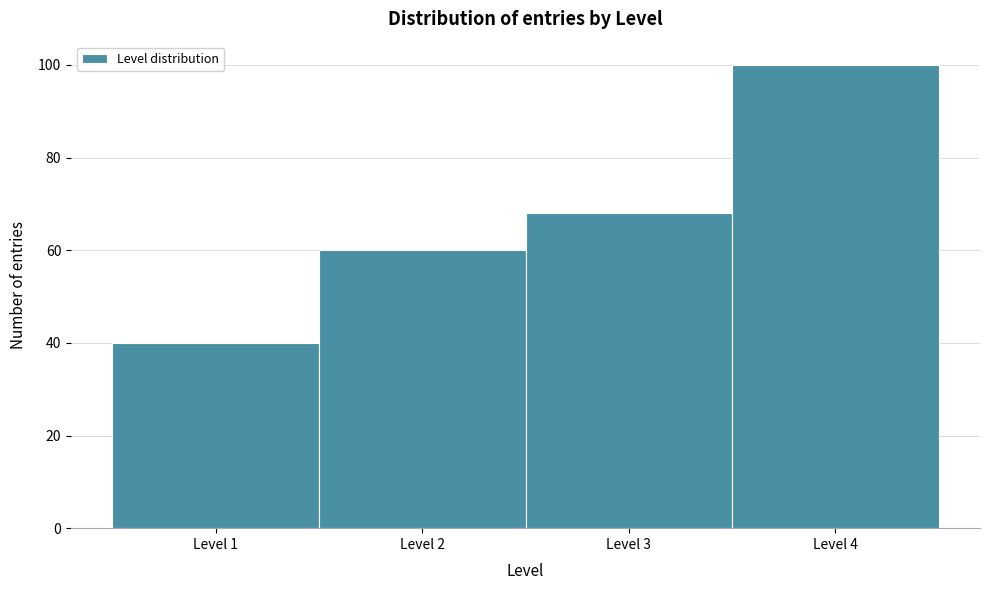

Over which range of the x-axis is the bar tallest?

3.5 to 4.5